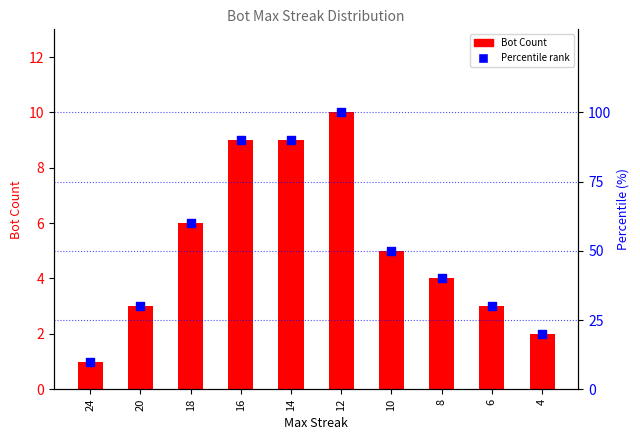

Which series contains the highest Y value?

Percentile rank